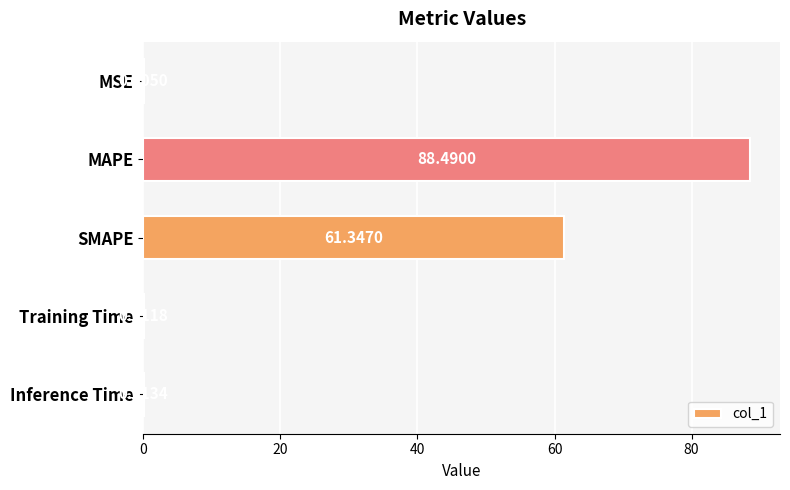

Where is the data nearest to the value 44?

SMAPE